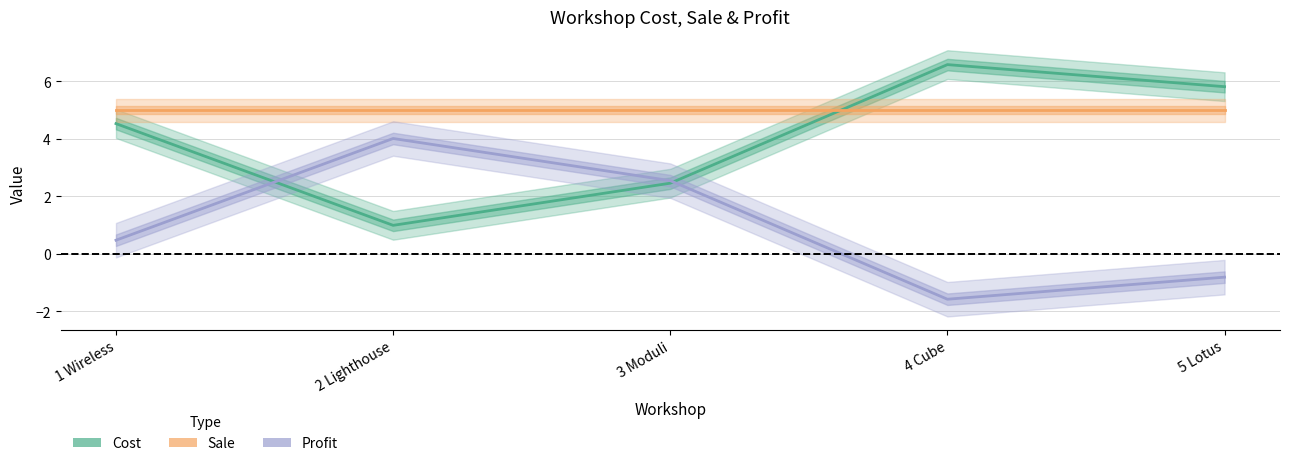

The Profit series shows -1.4 at 5 Lotus. True or false?

False